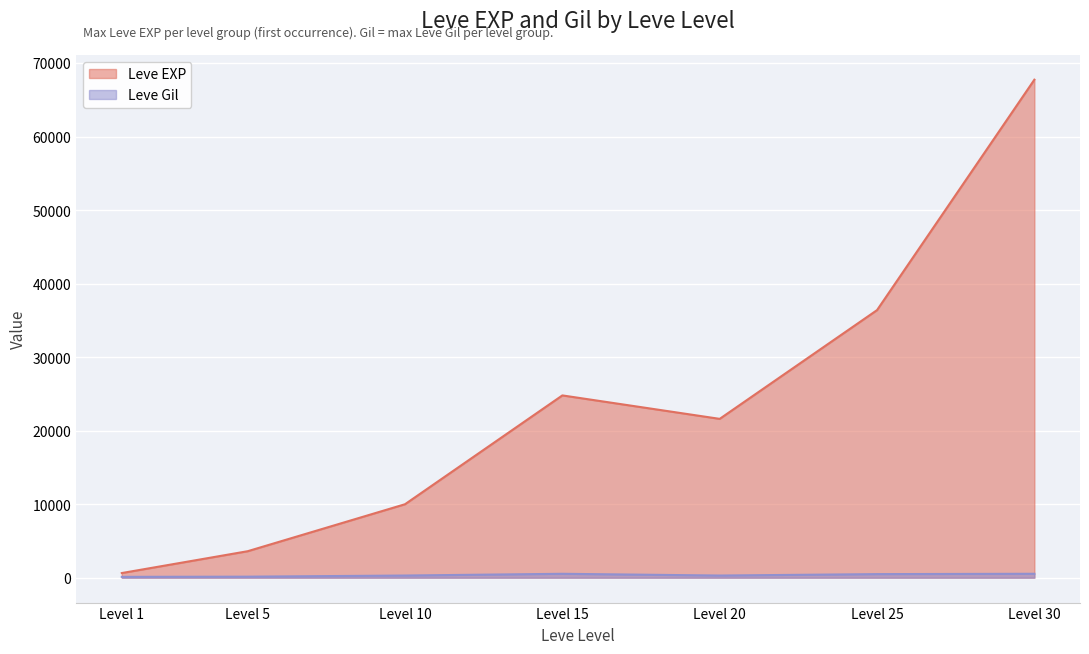

Rank the categories by Leve EXP value from highest to lowest.

Level 30, Level 25, Level 15, Level 20, Level 10, Level 5, Level 1